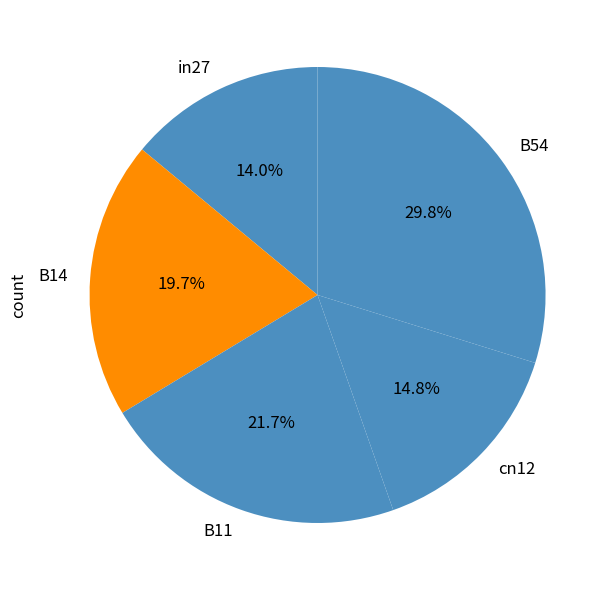

What is the total percentage of cn12 and B14?

34.5%